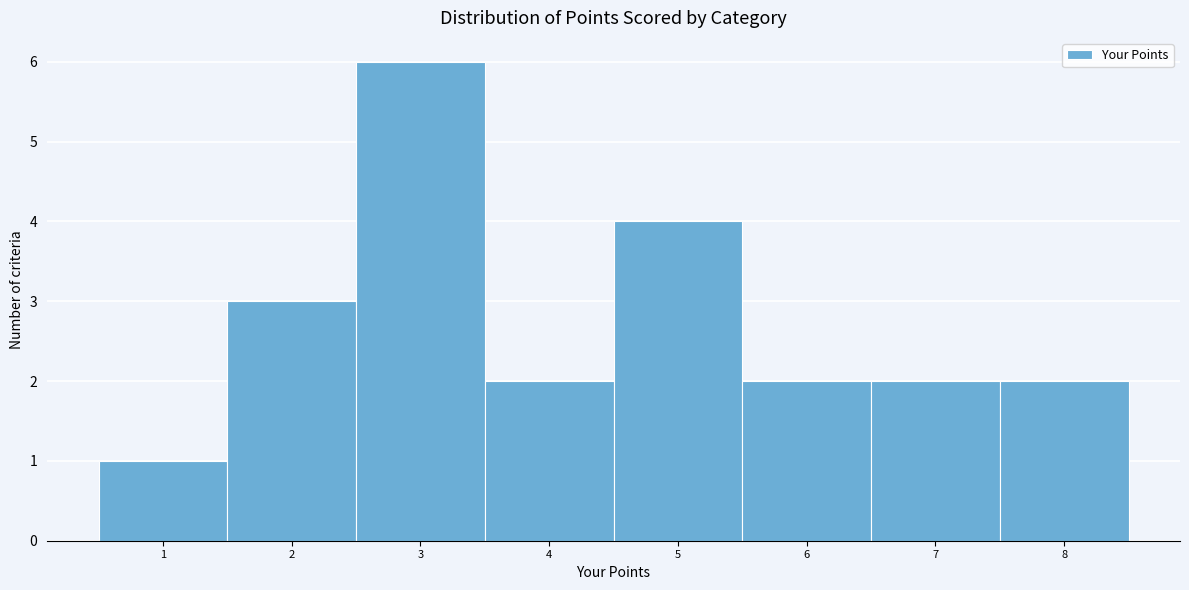

Over which range of the x-axis is the bar tallest?

2.5 to 3.5